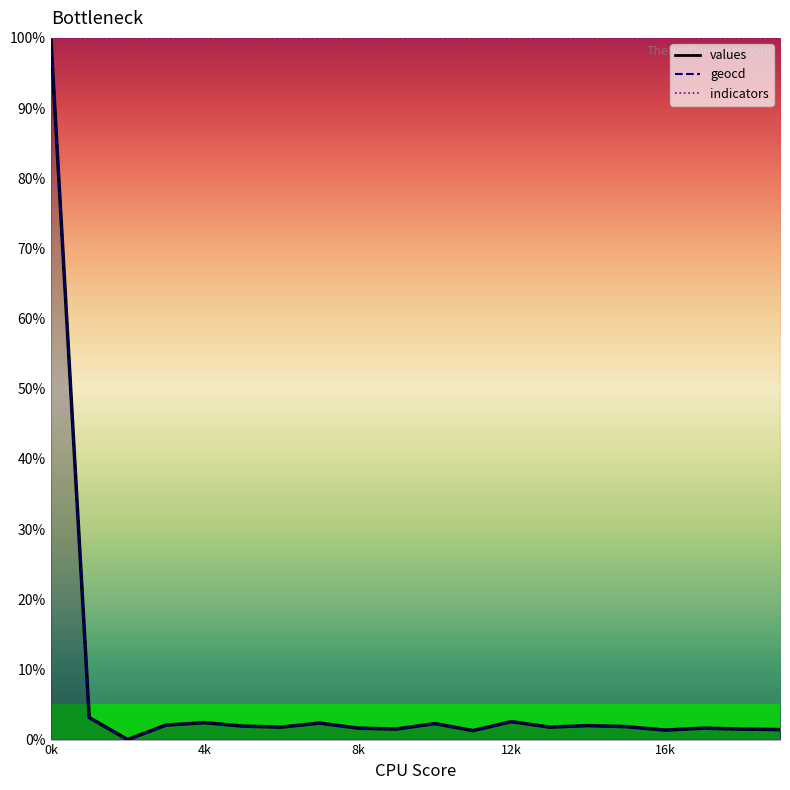

How many values in the geocd series exceed 1?

19